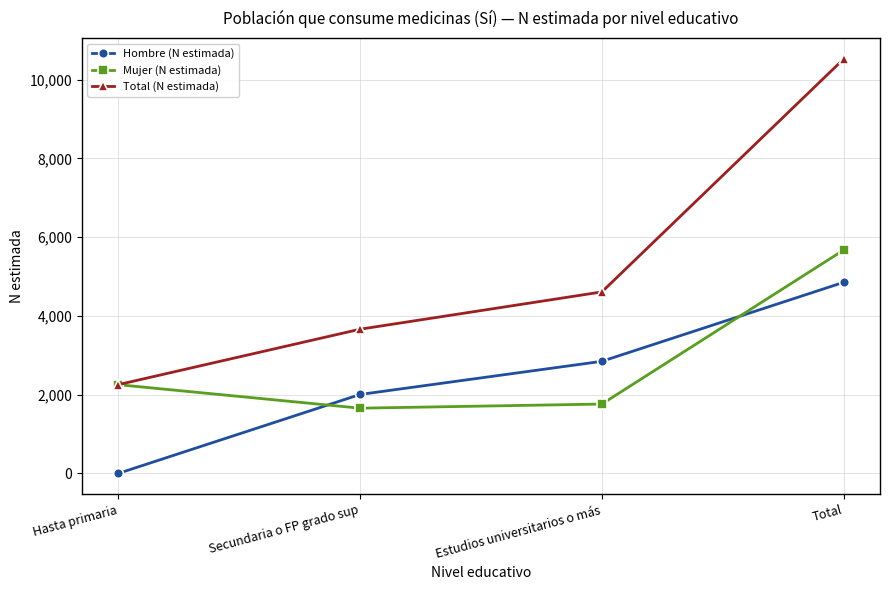

At which category does Mujer (N estimada) reach its first local valley?

Secundaria o FP grado sup